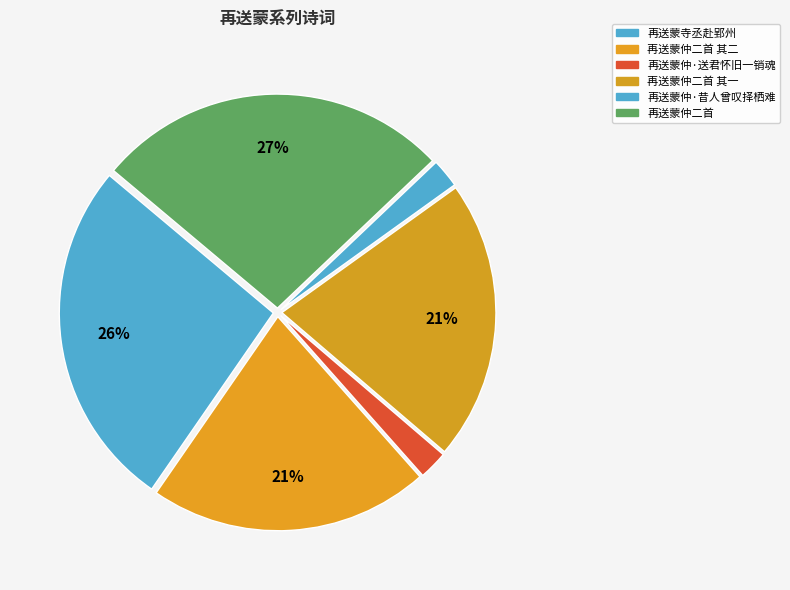

To the nearest percent, what portion does 再送蒙仲二首 其二 represent?

21%